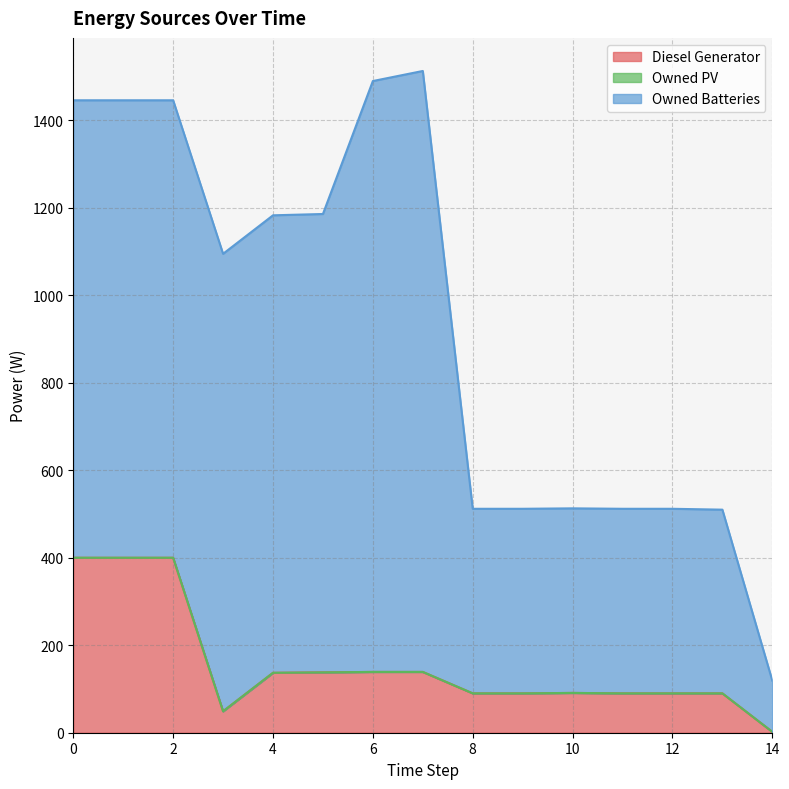

At 9, list the series in order from smallest to largest.

Owned PV, Diesel Generator, Owned Batteries